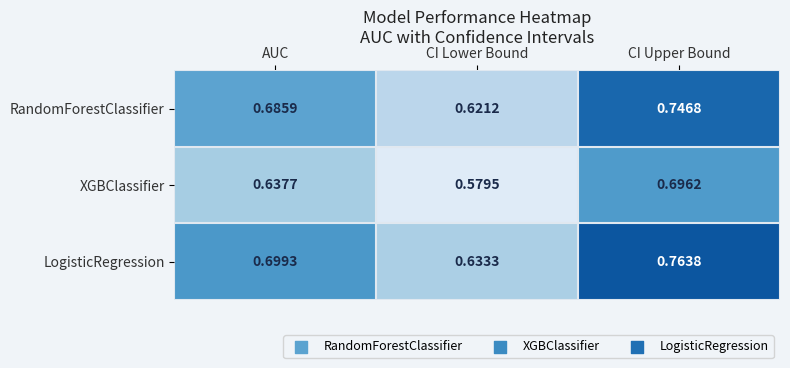

At which label is RandomForestClassifier closest to 0?

CI Lower Bound